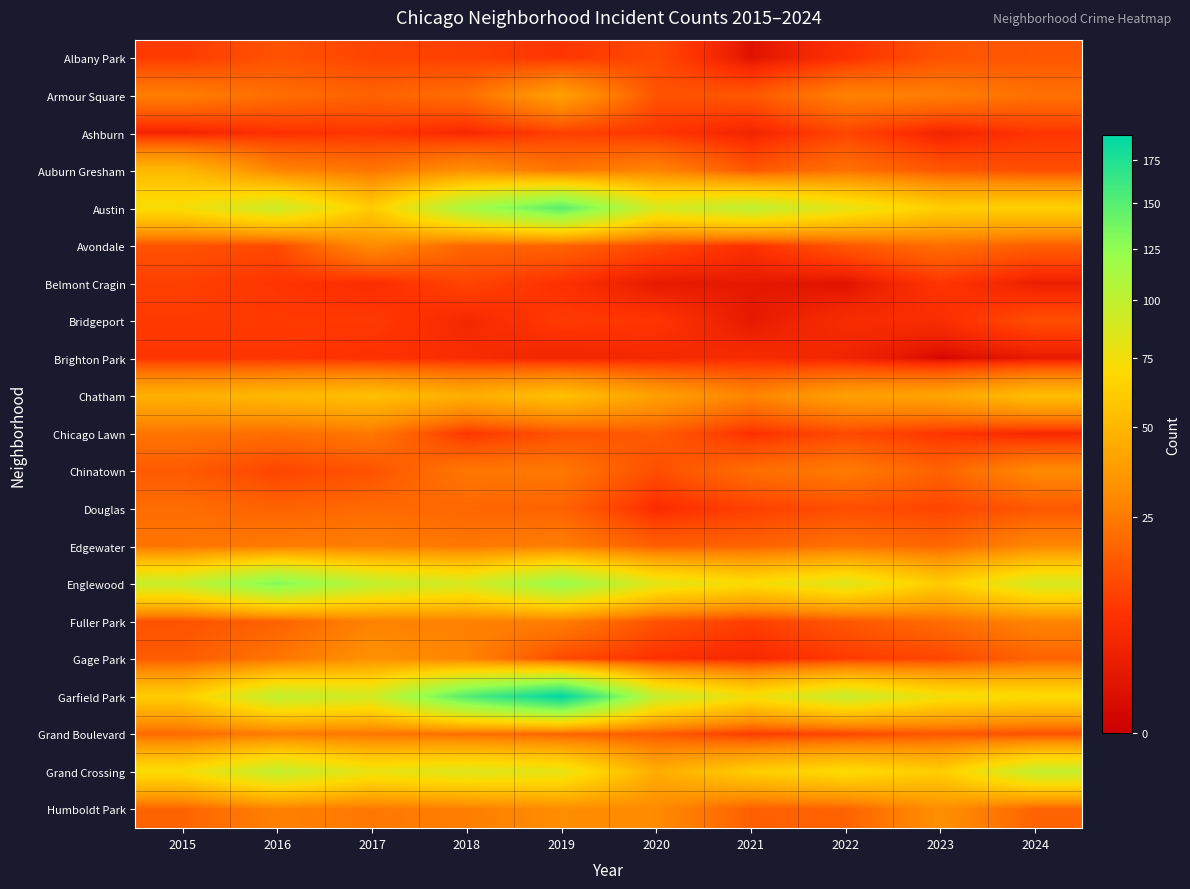

What is the total value across all series at 2023?

531